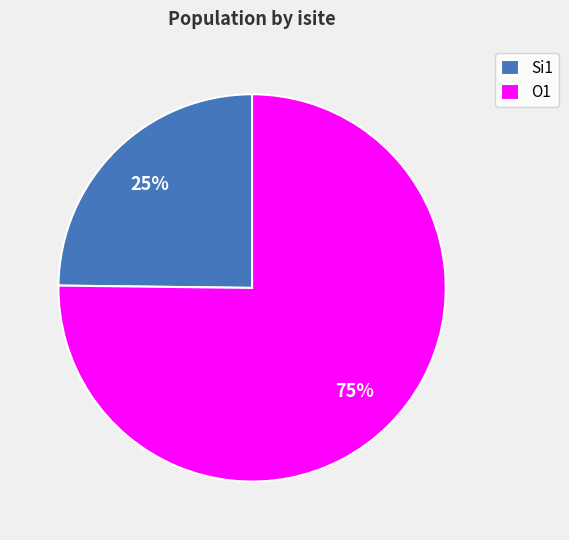

Does O1 represent more than half of the total?

Yes